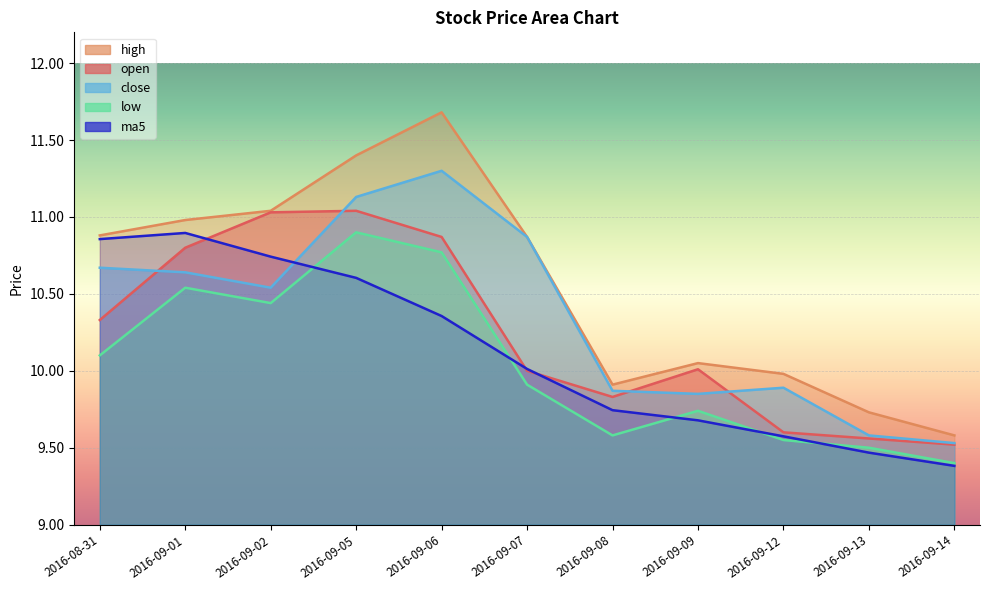

Does the chart display data point markers on the line(s)?

No